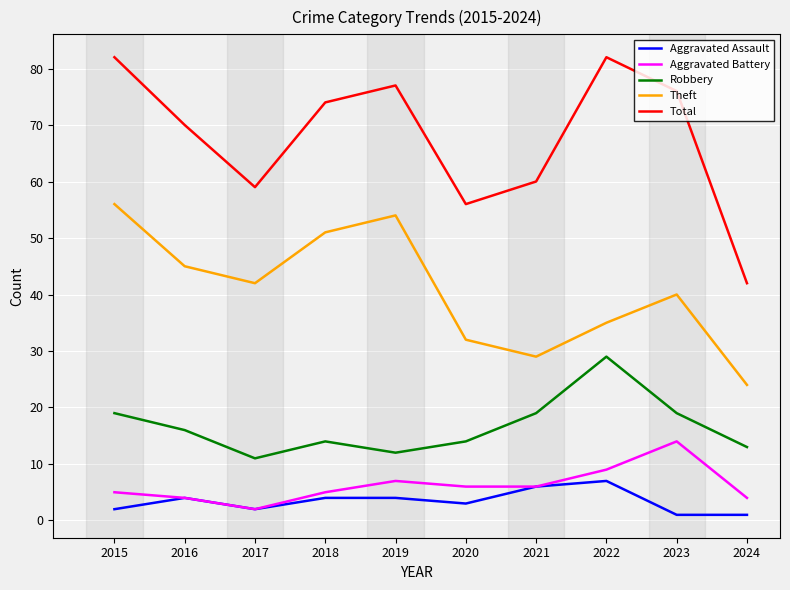

What is the minimum value for Aggravated Battery?

2